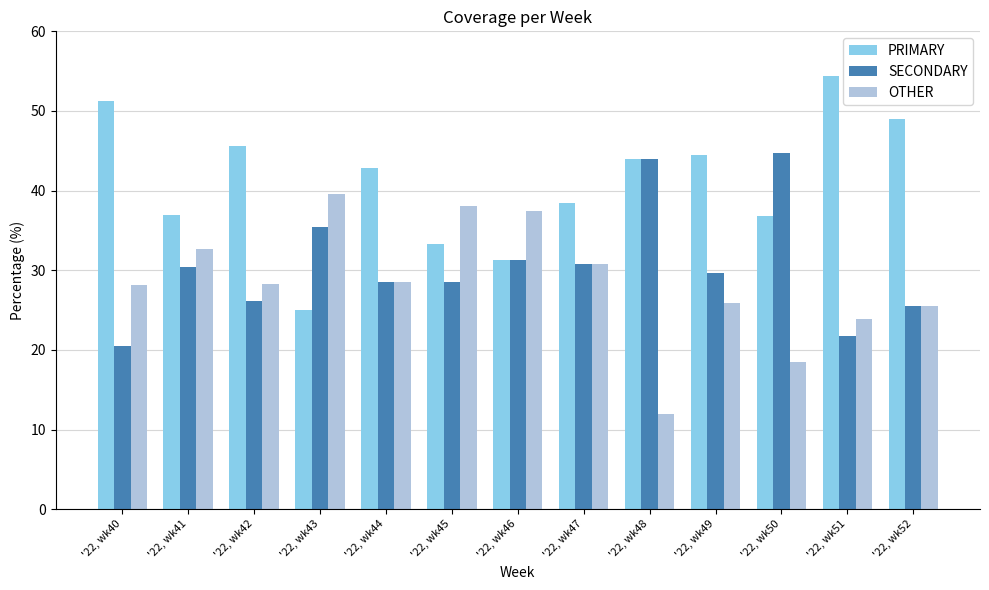

What is the total value across all series at '22, wk44?

100.0